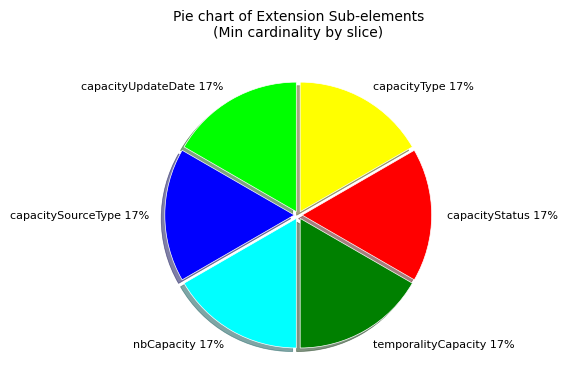

To the nearest percent, what portion does capacitySourceType 17% represent?

17%